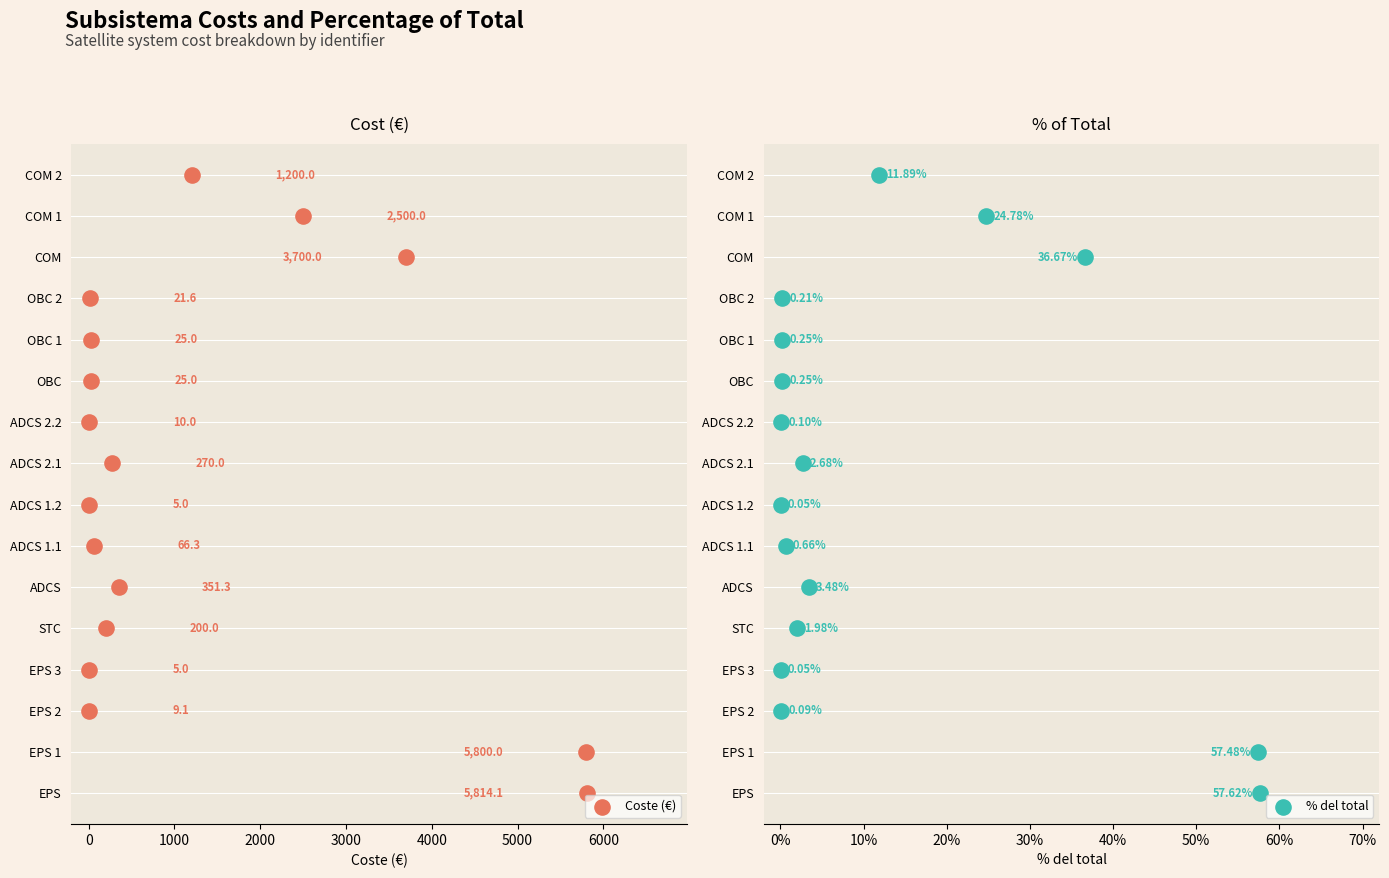

What are all the series names shown in the legend?

Coste (€), % del total